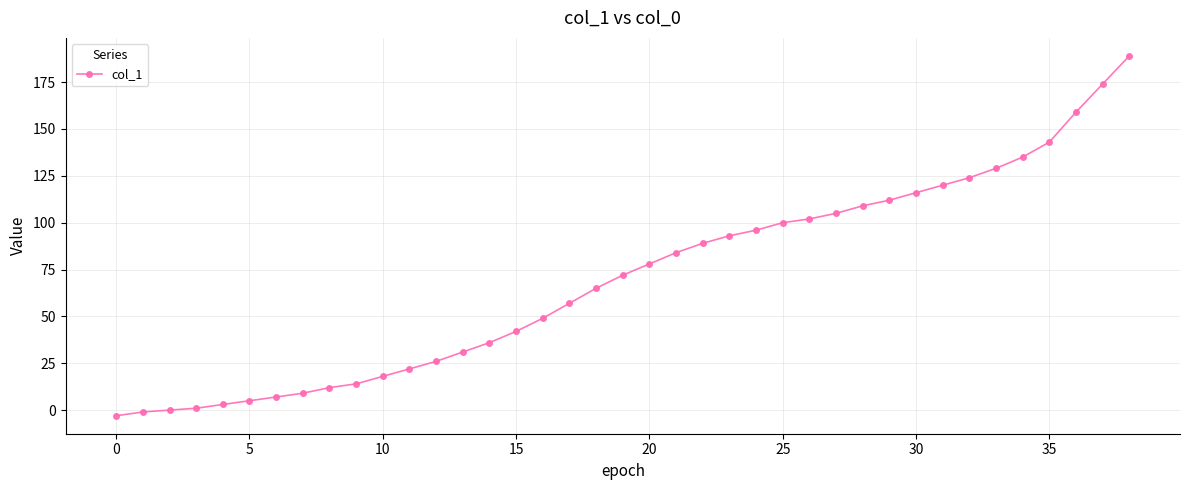

What is the greatest value displayed?

189